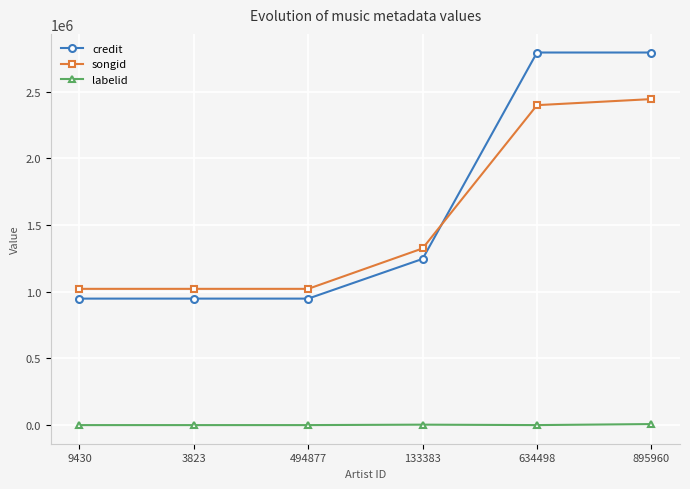

Which series has the largest total across all categories?

credit